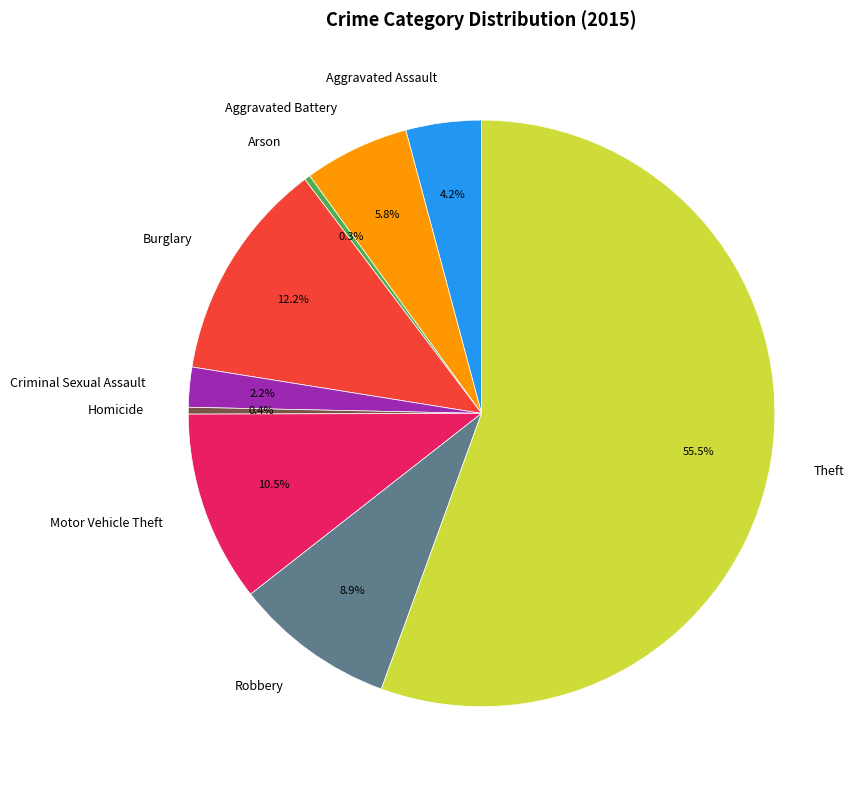

Is there any slice that represents more than half of the pie?

Yes